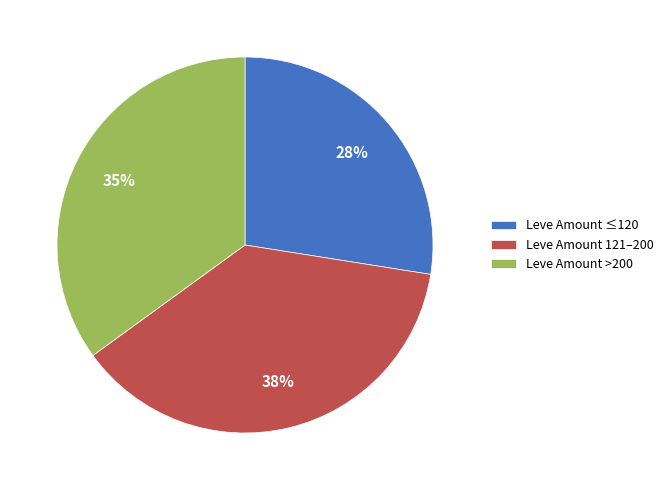

Is there a majority slice in this chart?

No